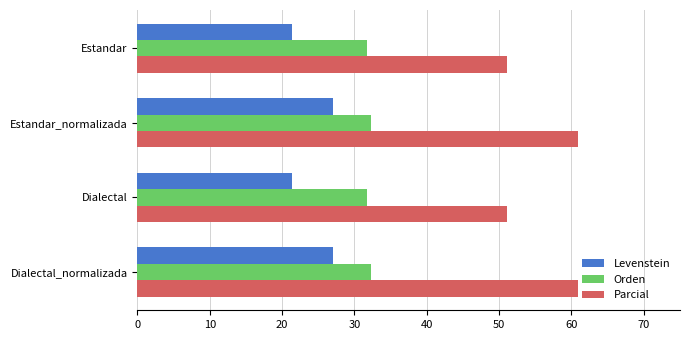

The Levenstein series shows 15.8 at Dialectal_normalizada. True or false?

False